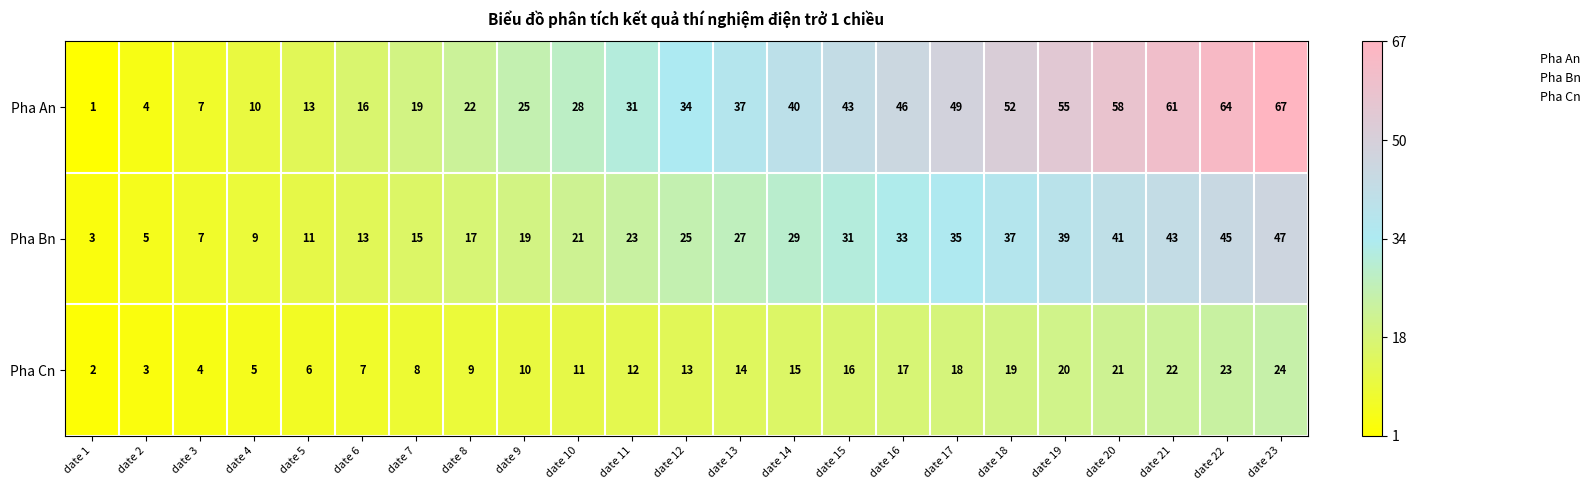

What is the difference between the maximum and minimum values in the Pha Cn series?

22